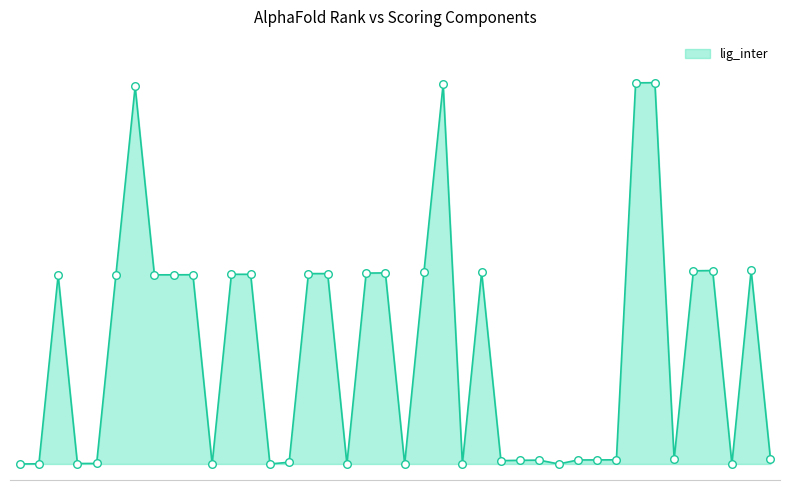

Does the chart have visible grid lines?

No